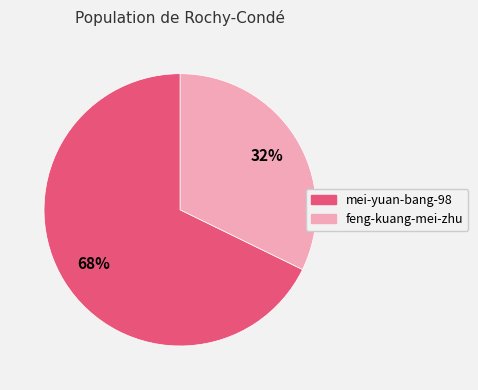

How many slices are in this pie chart?

2